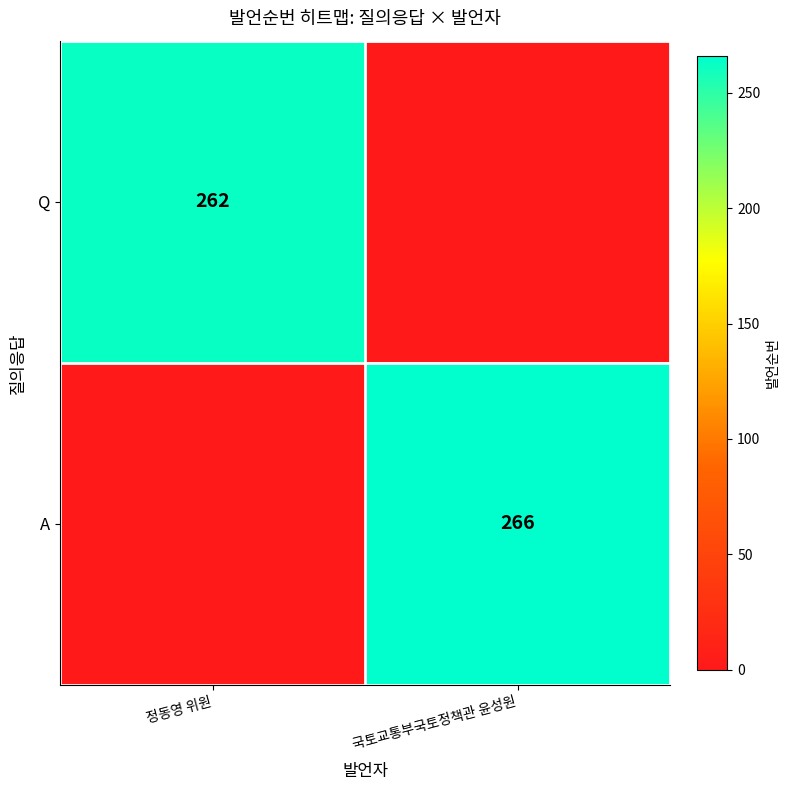

Which category has the highest value across all series?

국토교통부국토정책관 윤성원